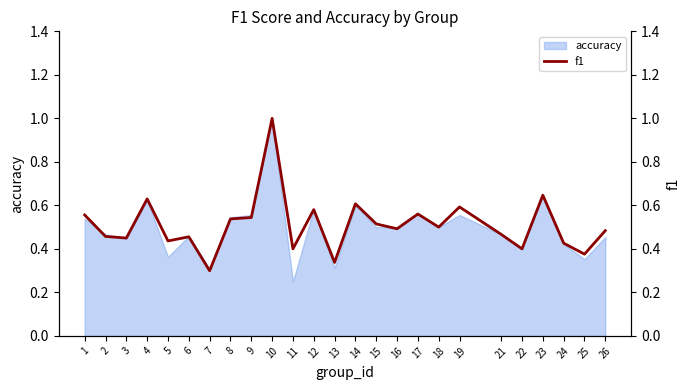

What value does the data have at 15?

0.5